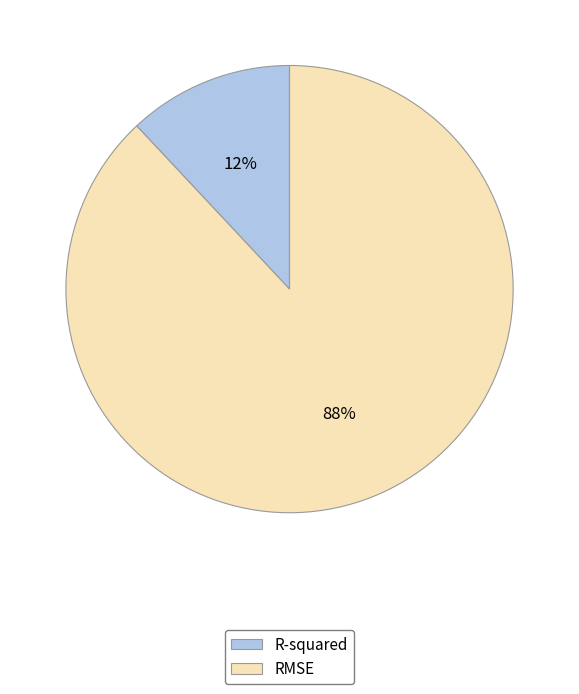

Which slice is the largest?

RMSE